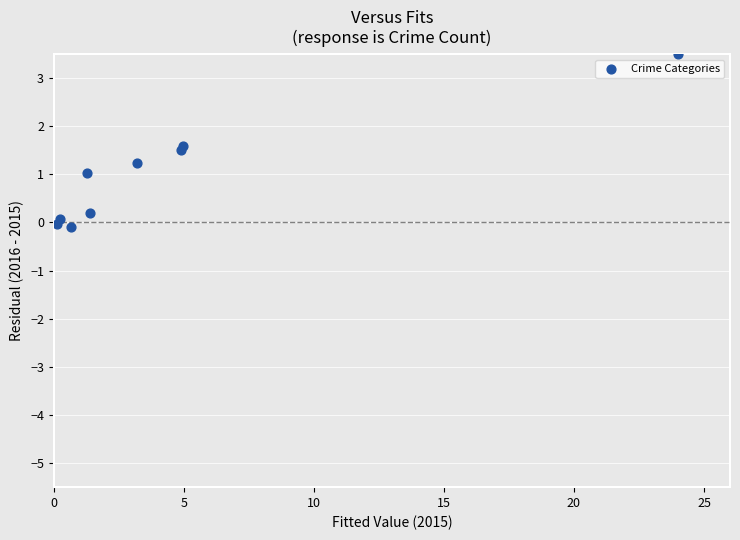

What is the range of X values (max minus min)?

23.9